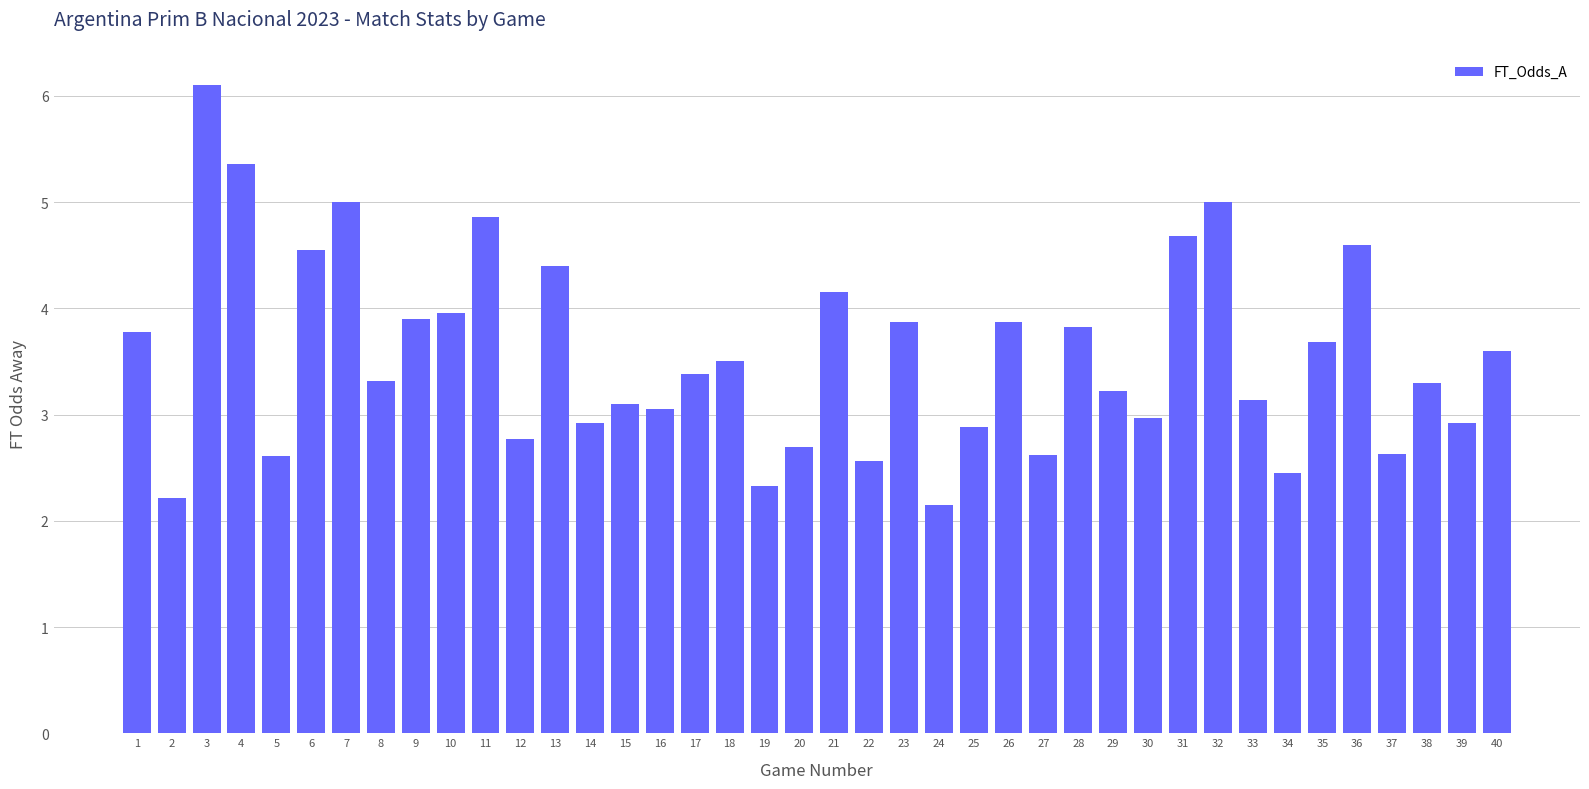

At which label is the value closest to 4?

10